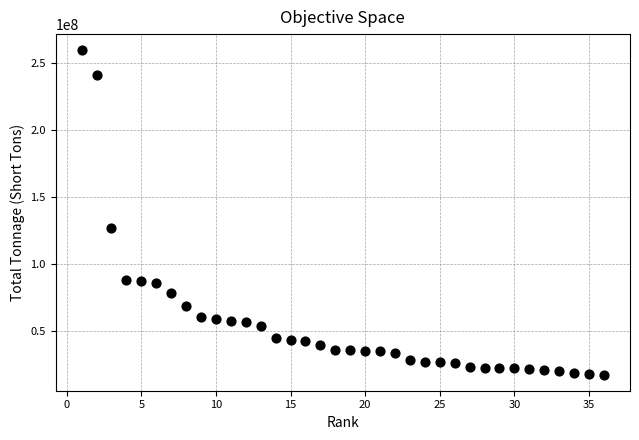

What Y value in the scatter plot is closest to 138333924?

126690317